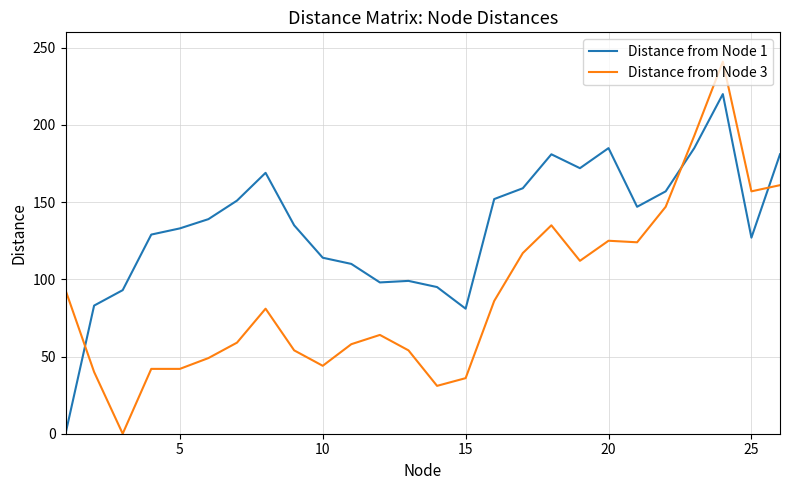

What is the difference between the second highest and second lowest values in the Distance from Node 1 series?

104